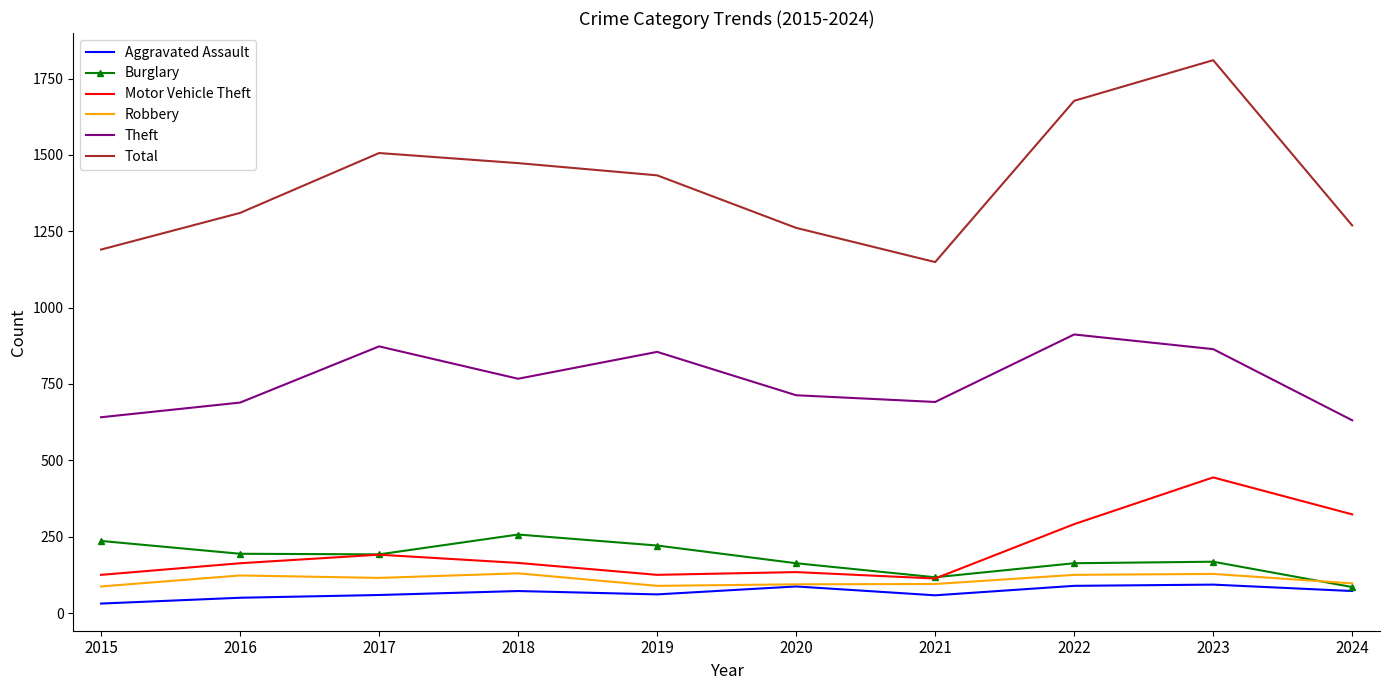

What are all the series names shown in the legend?

Aggravated Assault, Burglary, Motor Vehicle Theft, Robbery, Theft, Total